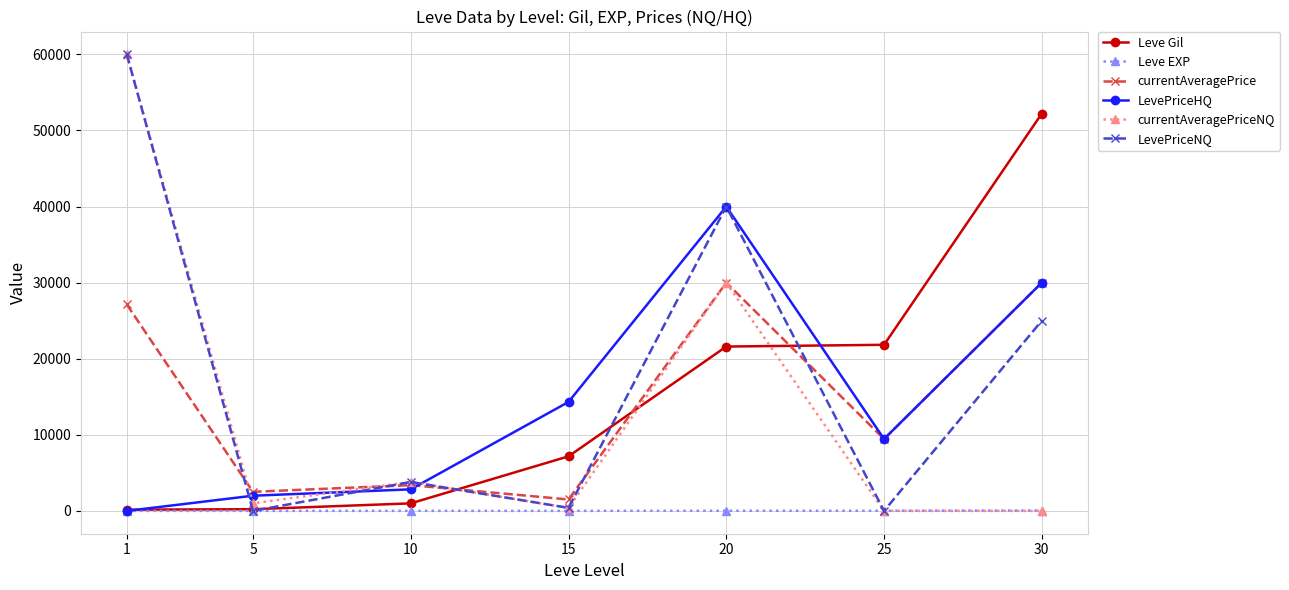

True or false: Leve Gil has more than 2 interior local peaks.

False